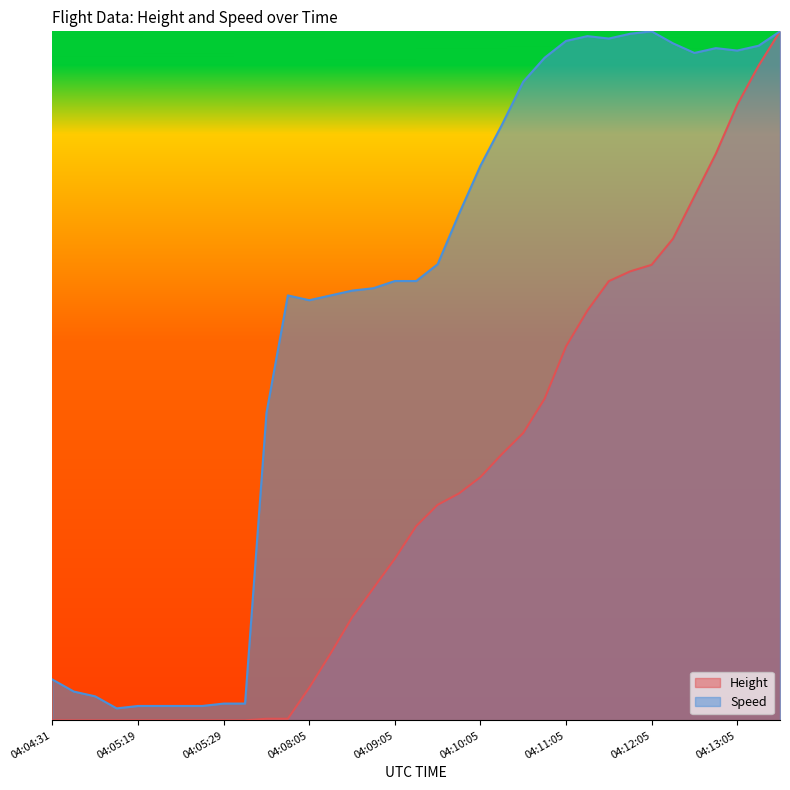

Which series has the largest total across all categories?

Speed